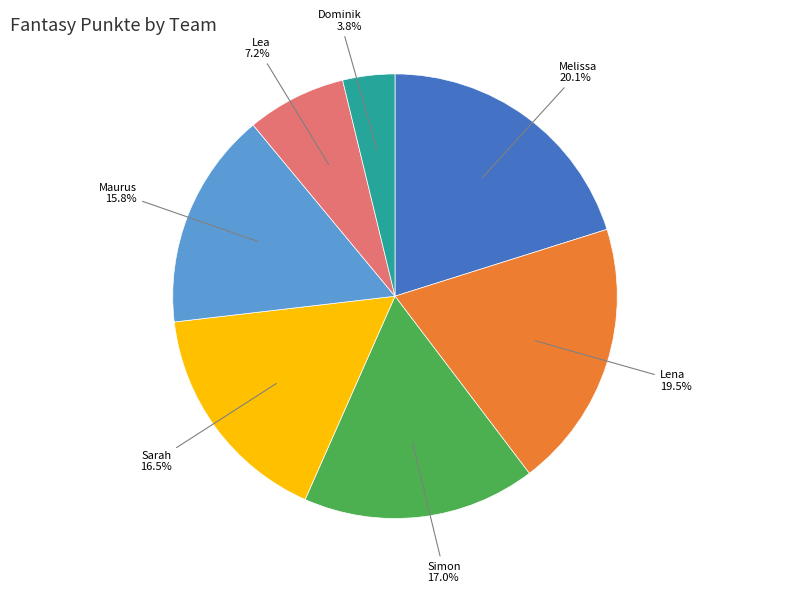

To the nearest percent, what is the average slice percentage?

14%